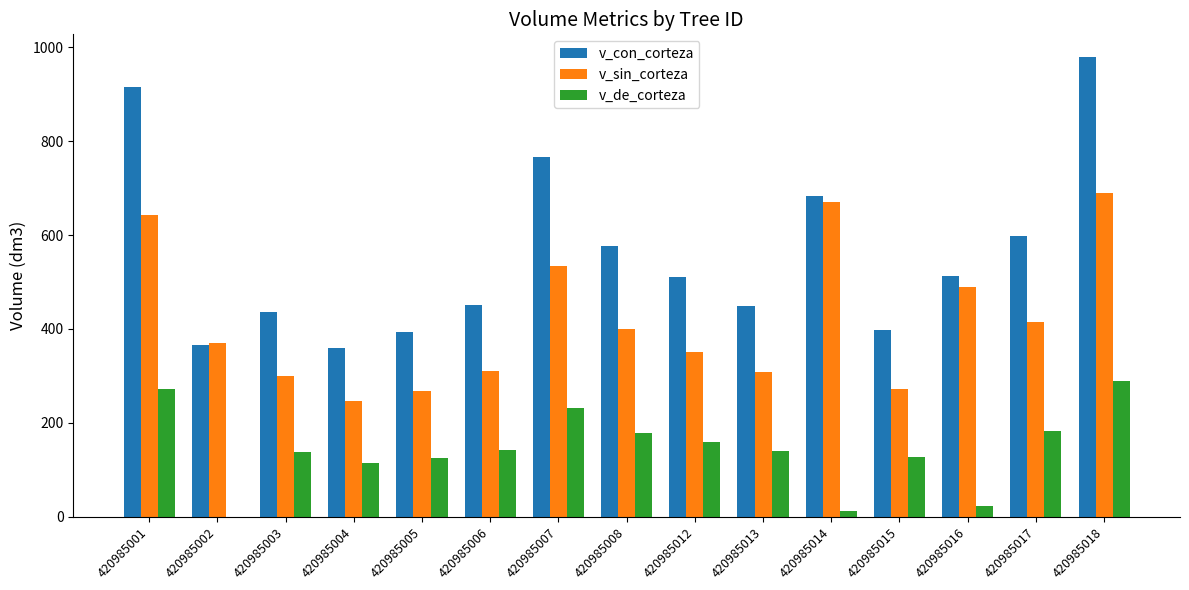

What are all the series names shown in the legend?

v_con_corteza, v_sin_corteza, v_de_corteza